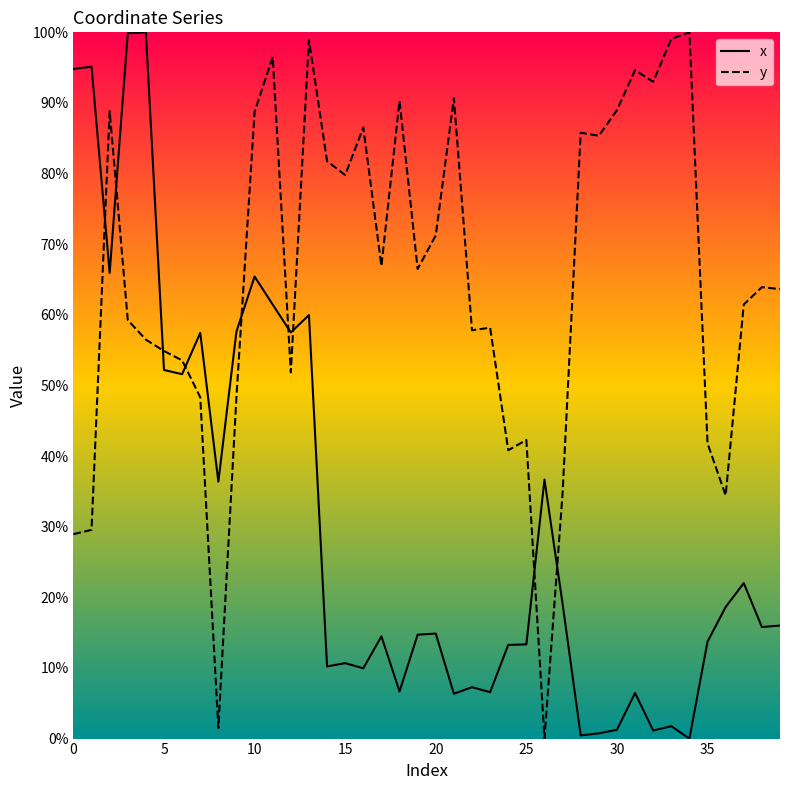

How many times do x and y cross each other?

9